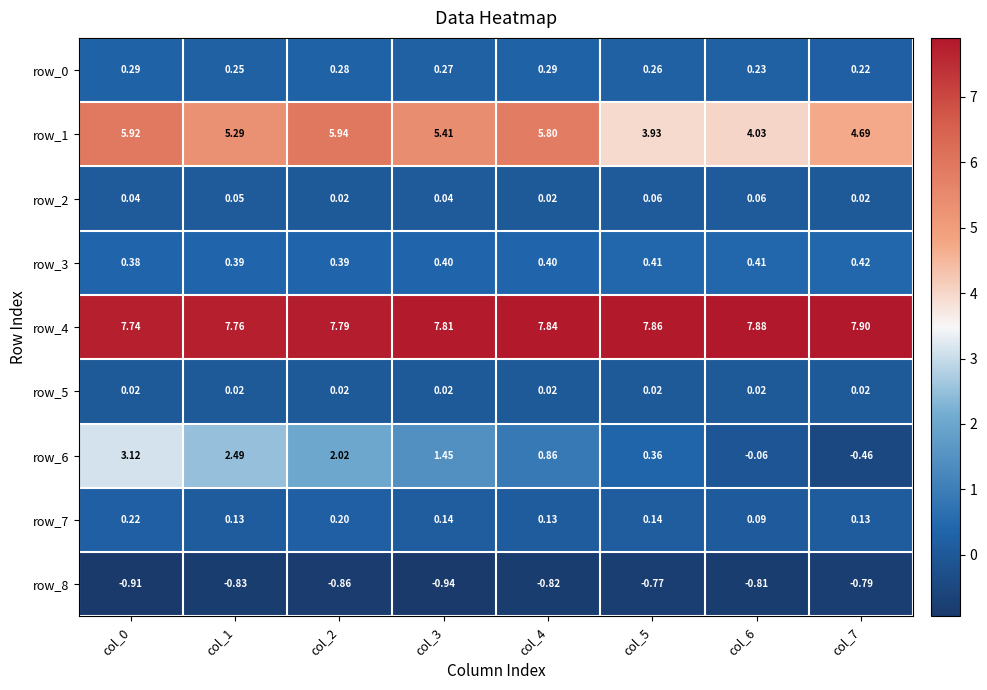

Is the value of row_8 at col_1 greater than the value of row_4 at col_2?

No